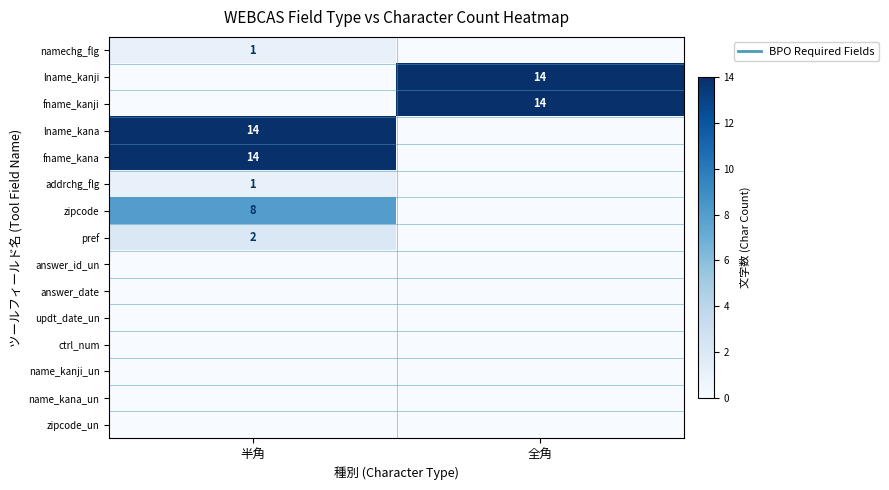

At which category is the sum across all series the highest?

半角